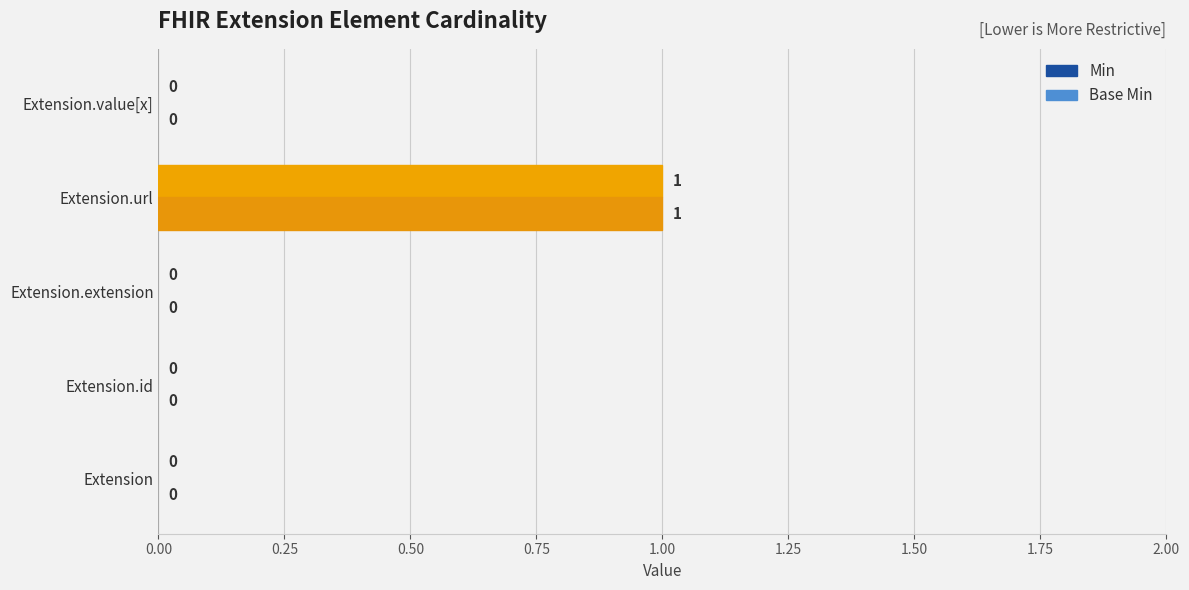

Is it true that Base Min equals 1 at Extension.url?

True